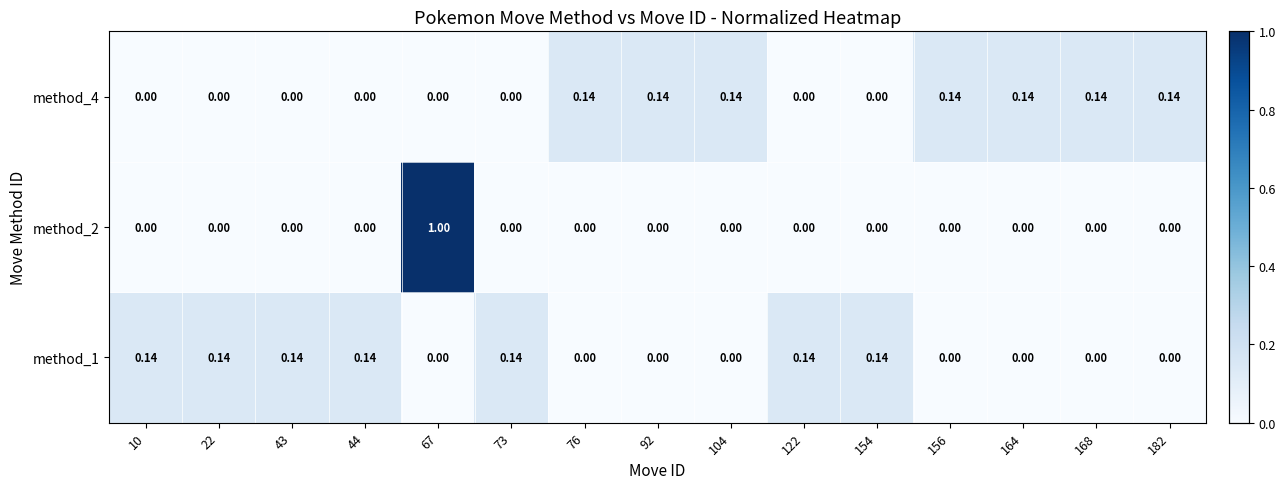

How many data points does each series have?

15